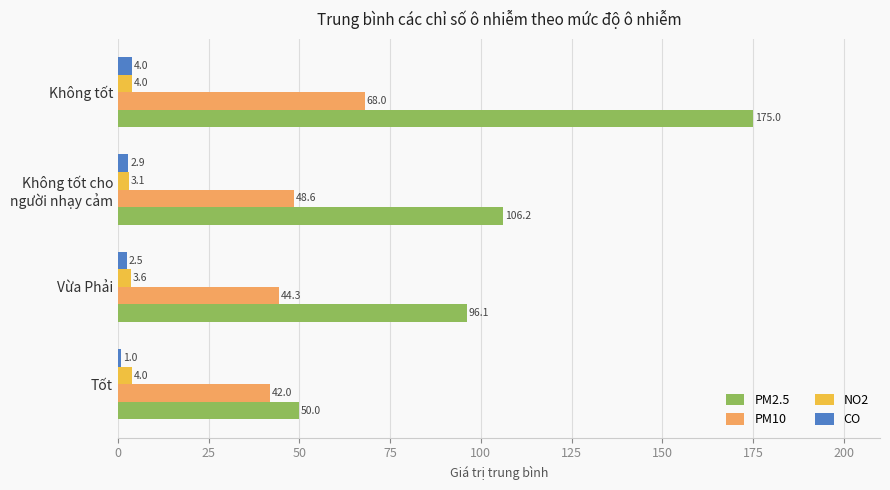

True or false: NO2 has a value of 3.6 at Vừa Phải.

True